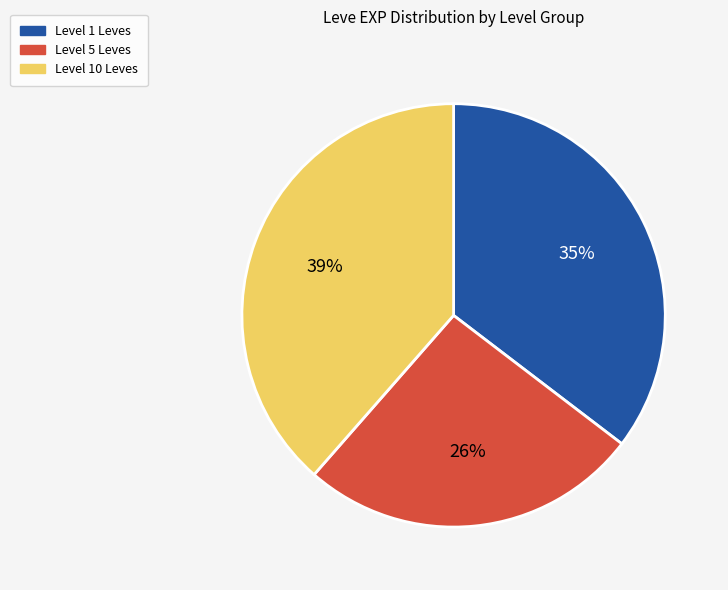

Is there a majority slice in this chart?

No